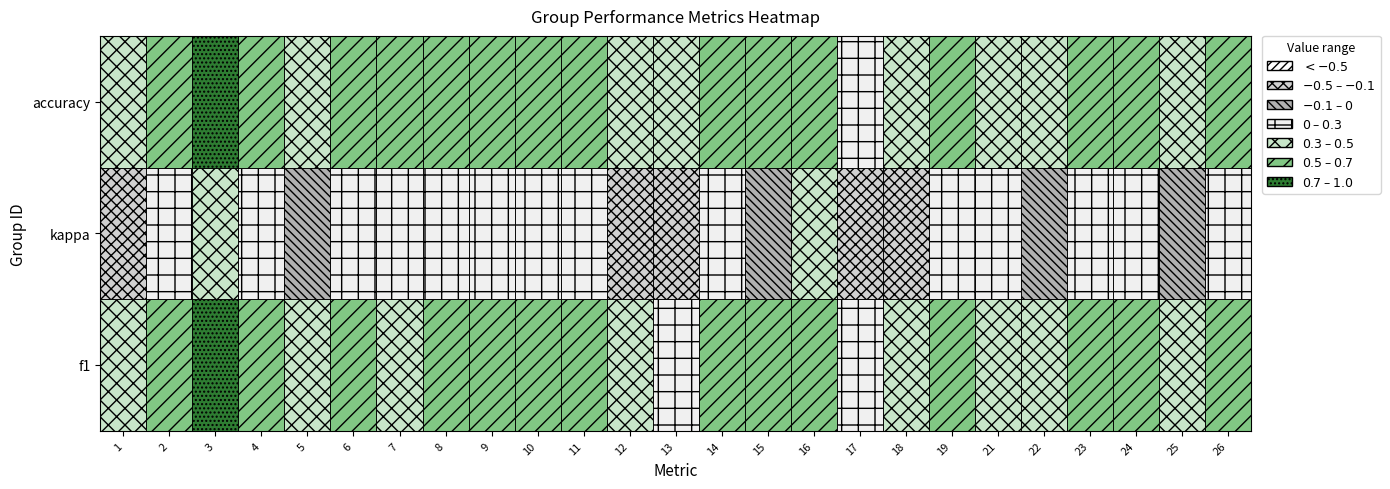

What is the difference between the values at 3 and 12?

0.3